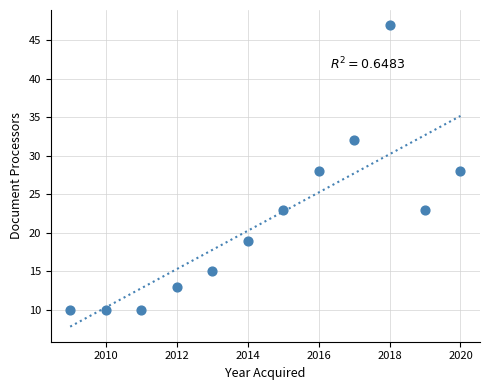

What is the range of X values (max minus min)?

11